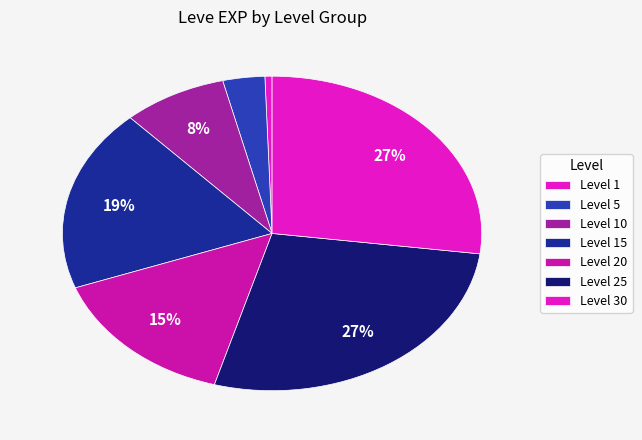

Is there any slice that represents more than half of the pie?

No